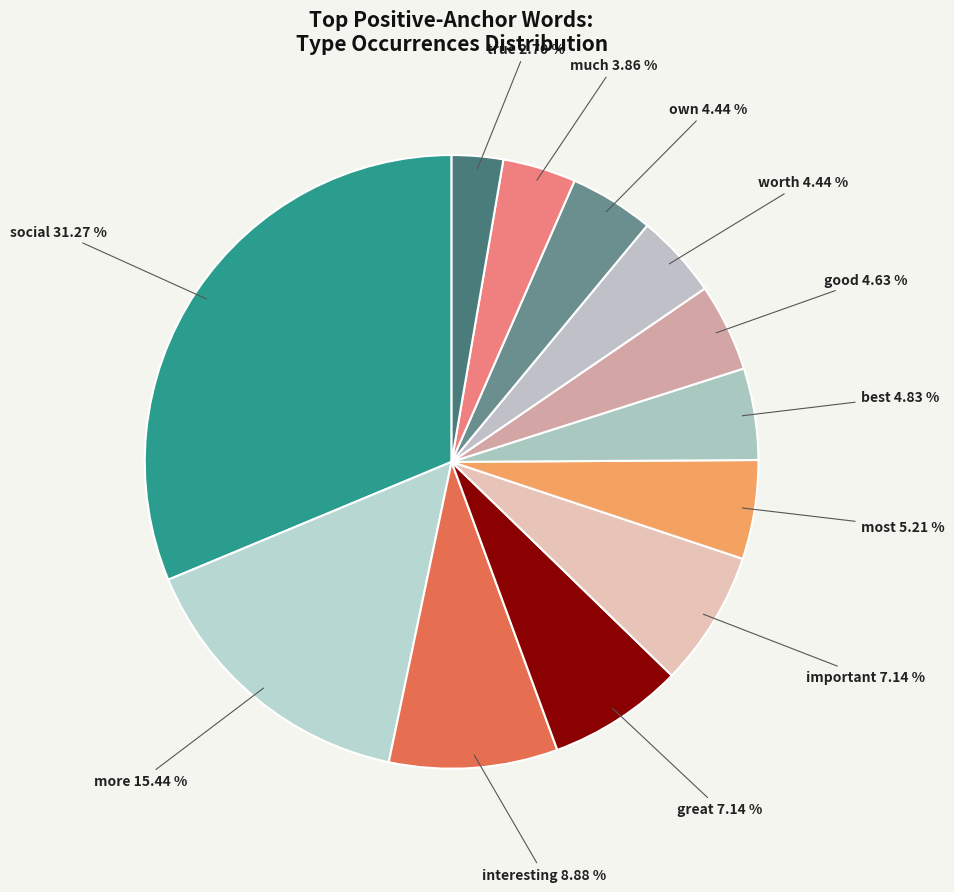

Combined, what portion of the pie is true and good?

7.3%